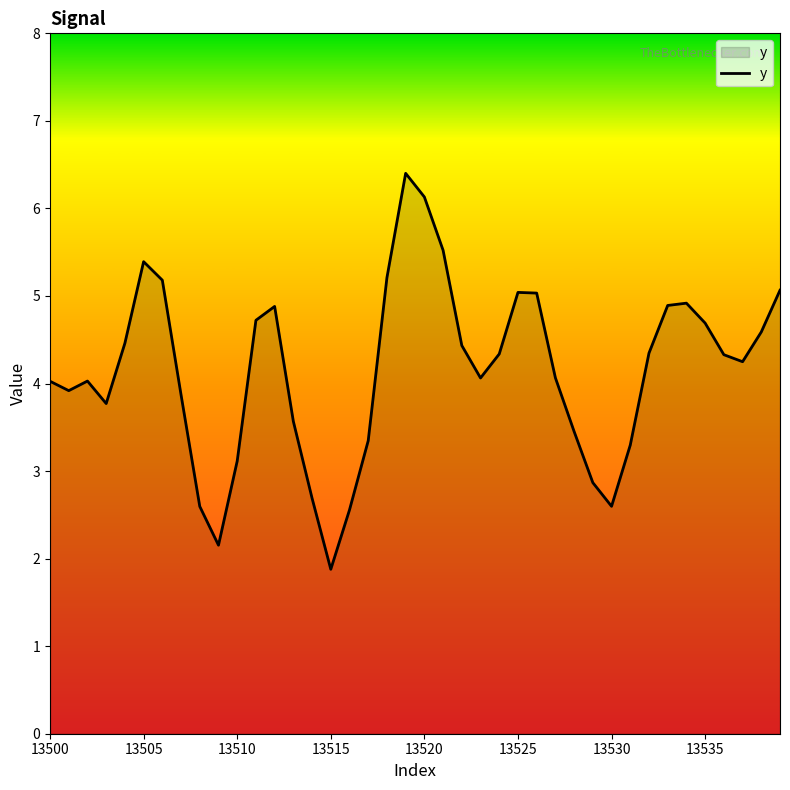

True or false: the data has more than 2 interior local peaks.

True